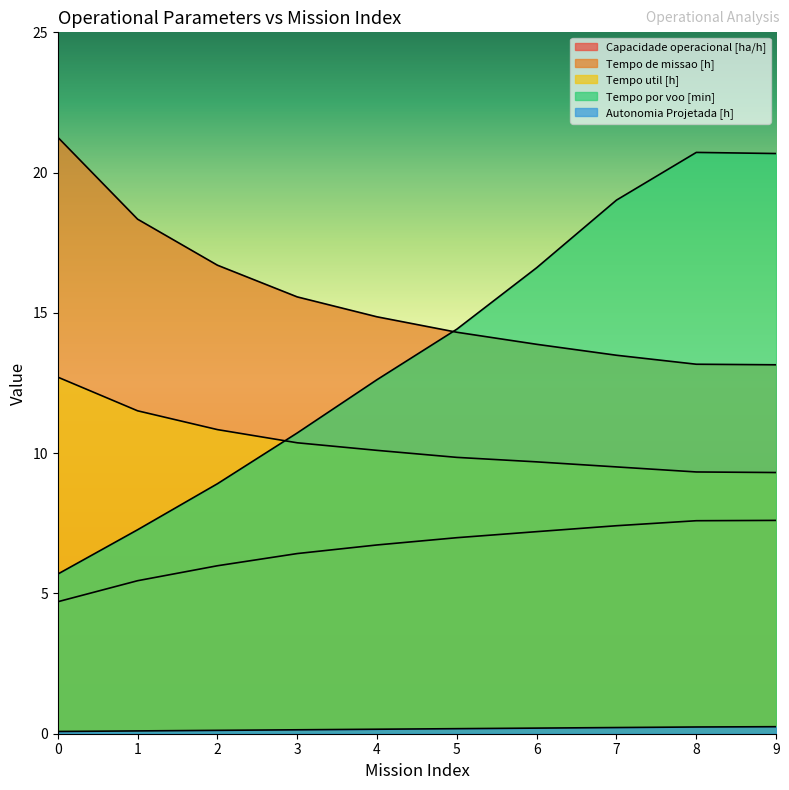

Reading left to right, transcribe all the data shown in this chart.

Capacidade operacional [ha/h]: 4.7	5.5	6.0	6.4	6.7	7.0	7.2	7.4	7.6	7.6
Tempo de missao [h]: 21.3	18.3	16.7	15.6	14.9	14.3	13.9	13.5	13.2	13.2
Tempo util [h]: 12.7	11.5	10.8	10.4	10.1	9.8	9.7	9.5	9.3	9.3
Tempo por voo [min]: 5.7	7.3	8.9	10.7	12.6	14.4	16.6	19.0	20.7	20.7
Autonomia Projetada [h]: 0.1	0.1	0.1	0.1	0.2	0.2	0.2	0.2	0.2	0.2